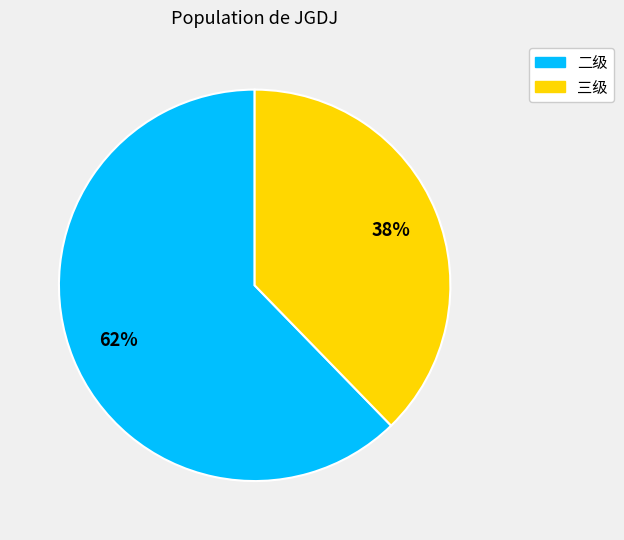

Is there any slice that represents more than half of the pie?

Yes